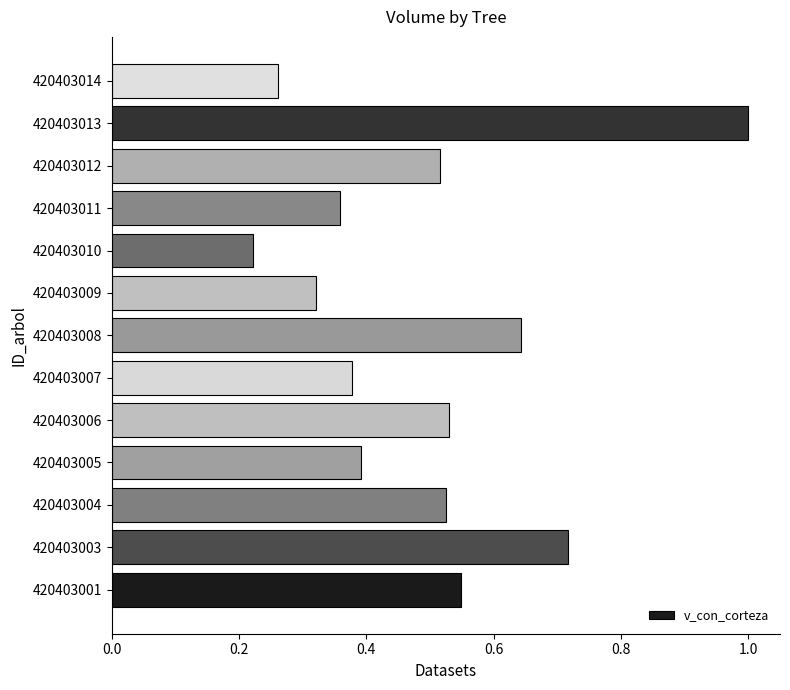

At which label is the value closest to 0?

420403010